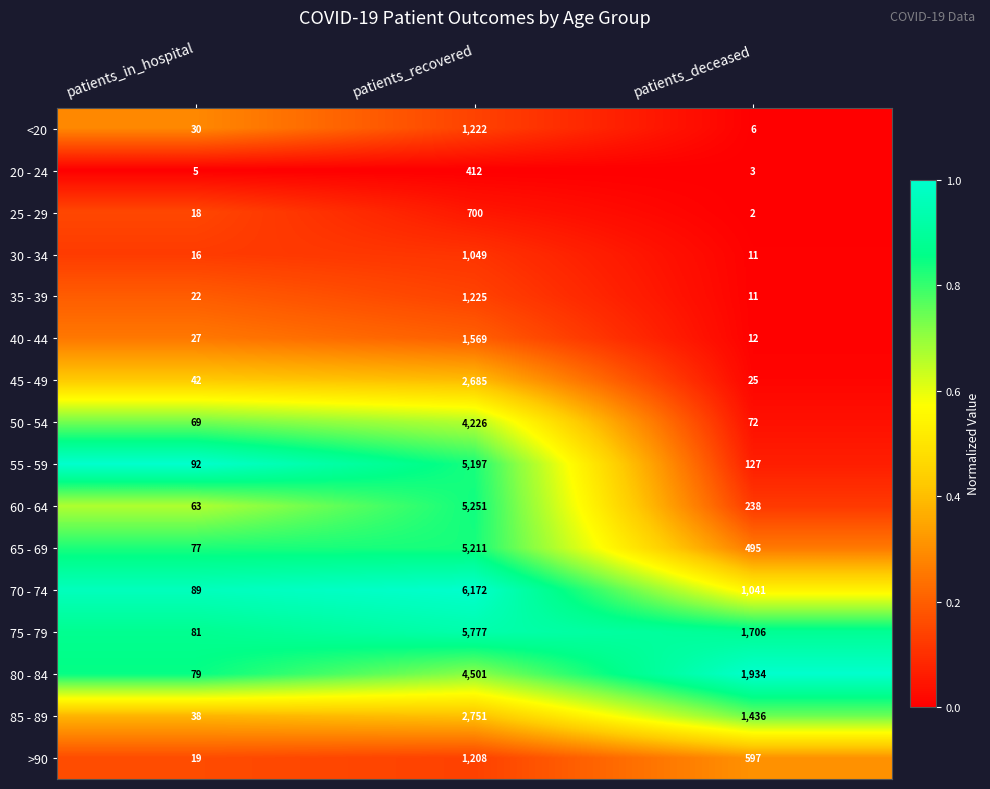

How many distinct data groups are displayed?

16